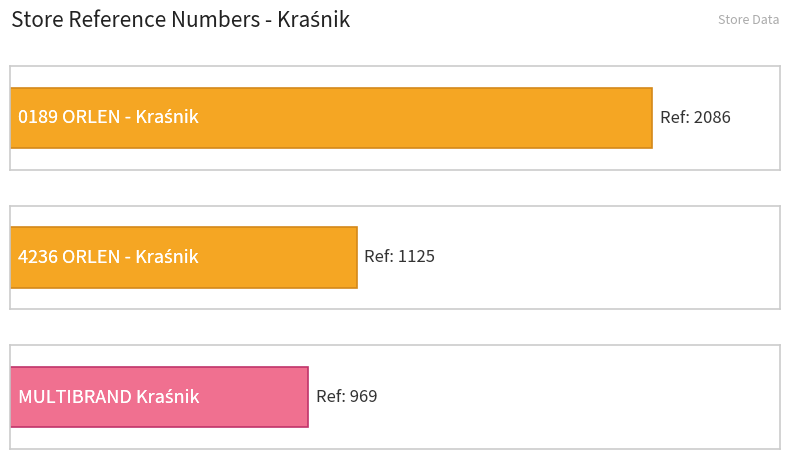

Reading left to right, list all the values displayed in this chart.

2086	1125	969